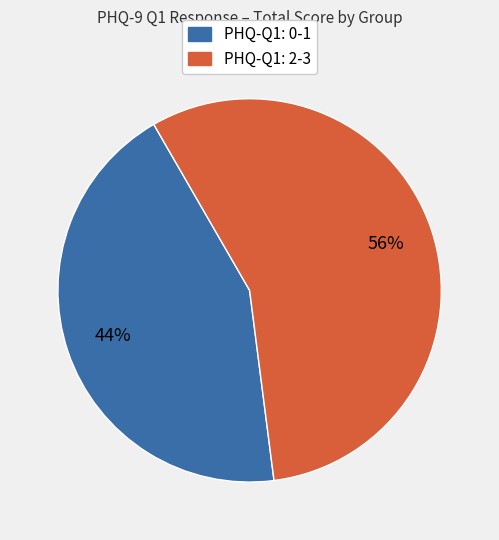

To the nearest percent, what is the average slice percentage?

50%